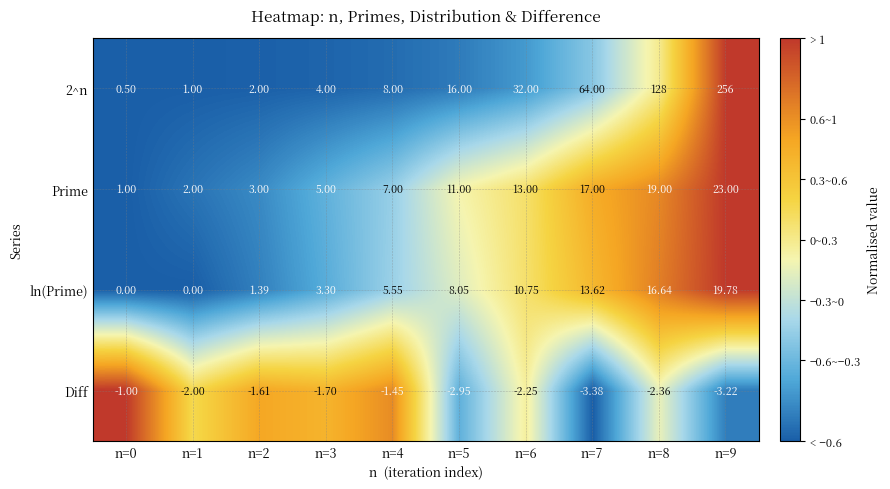

How many values in the ln(Prime) series exceed 8?

5